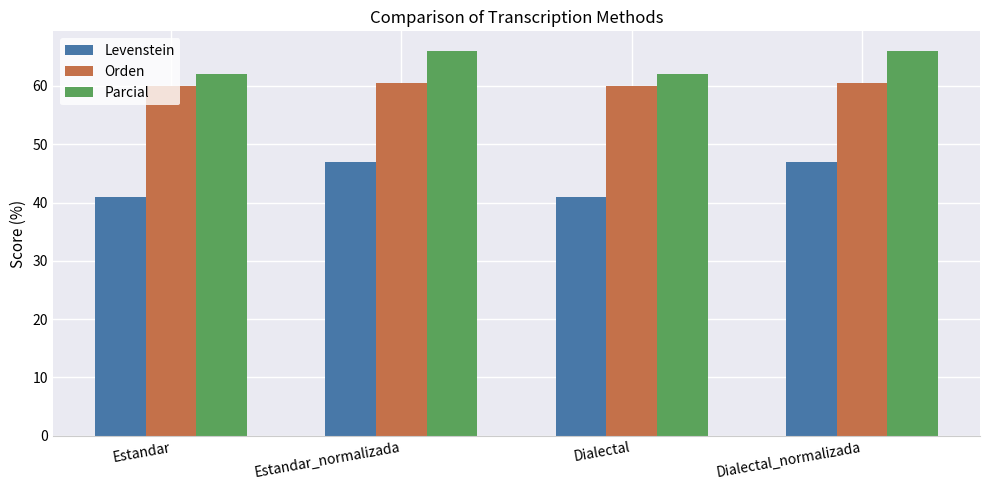

What is the maximum value shown in the chart?

66.1